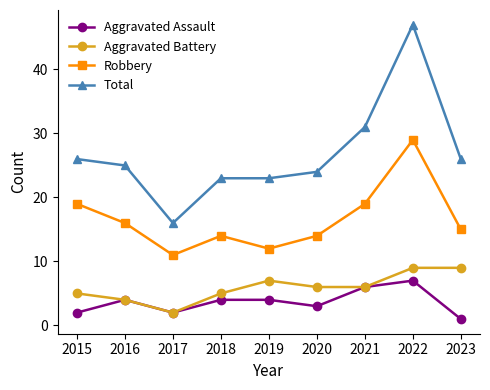

How many categories are shown in the chart?

9